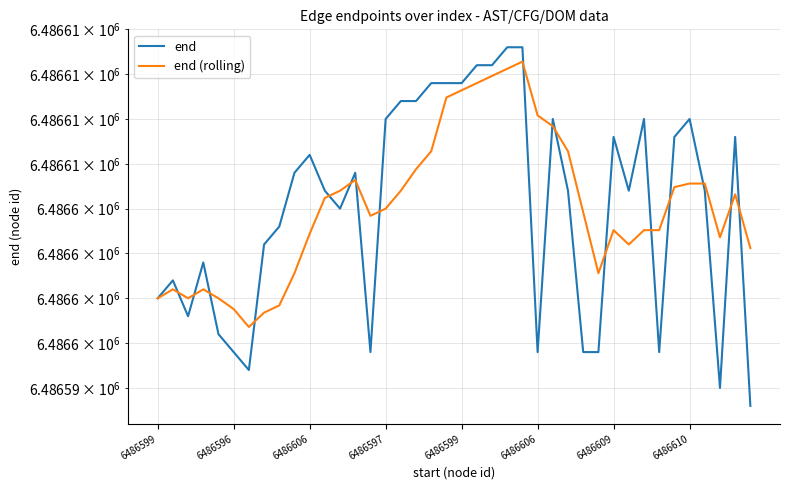

How many times do end (rolling) and end cross each other?

17